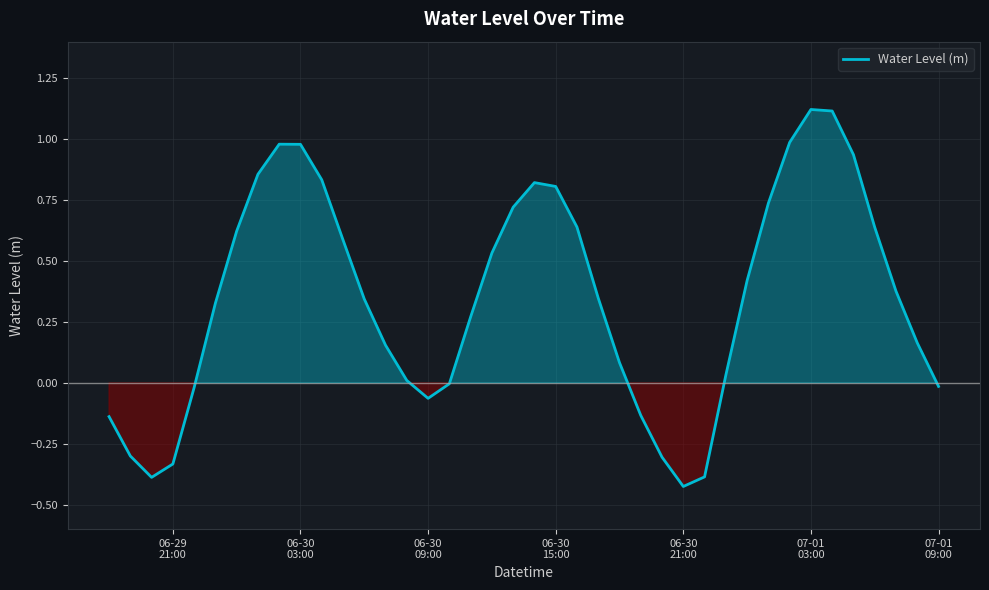

What is the difference between the maximum and minimum values?

1.5